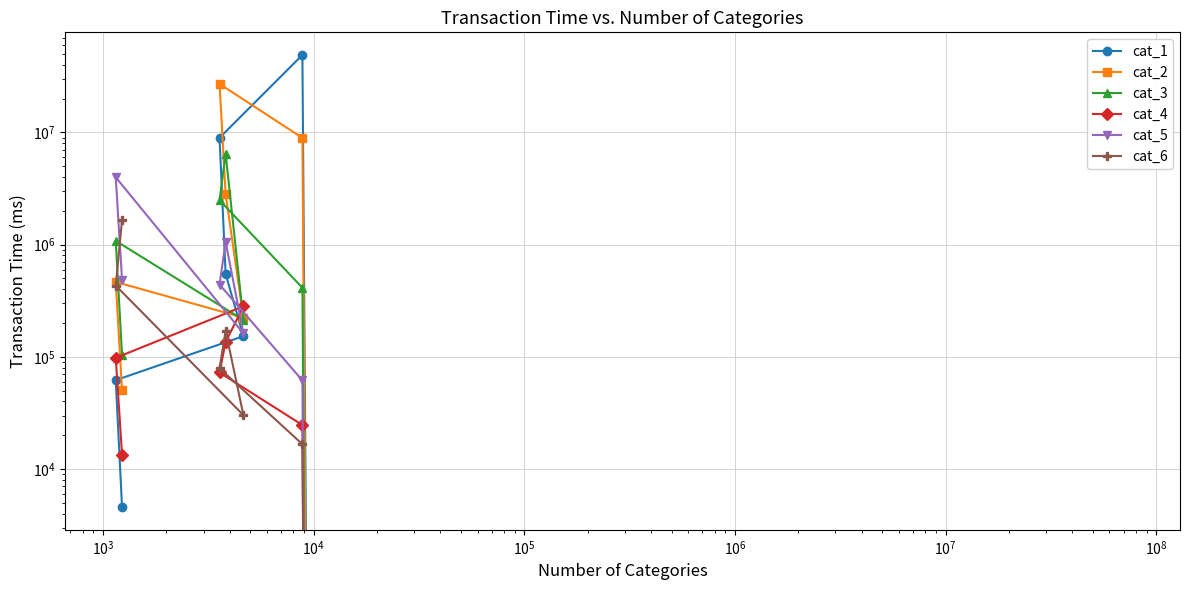

After their last crossing, which series has the higher values: cat_4 or cat_6?

cat_6